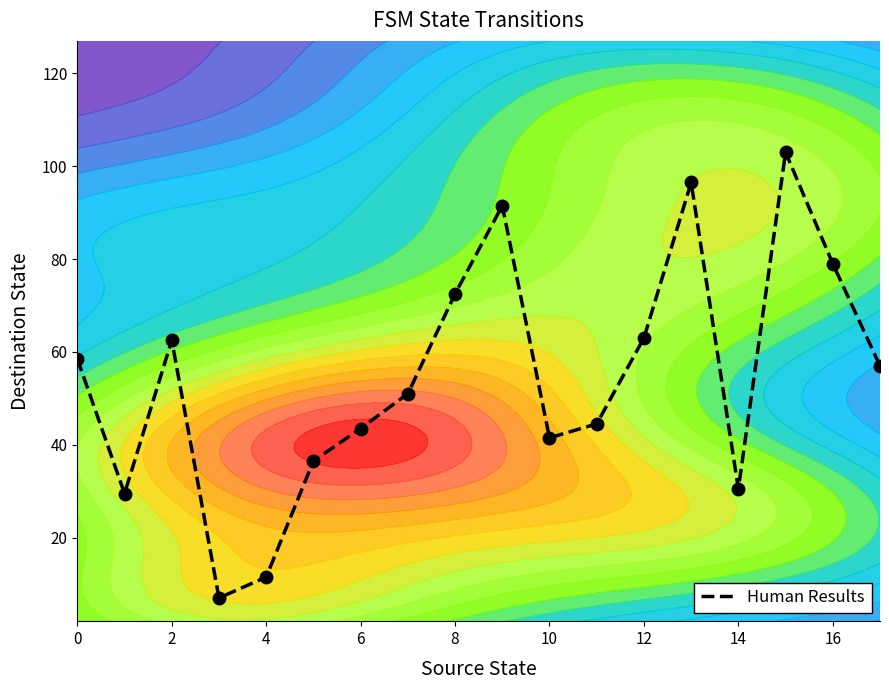

What is the maximum value for Human Results?

103.0